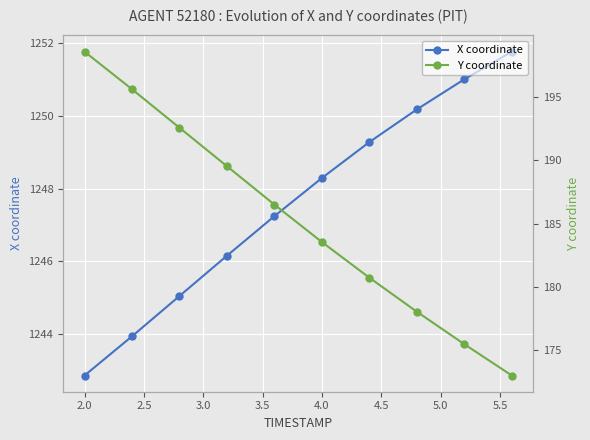

Which category has the lowest value in the X coordinate series?

2.0